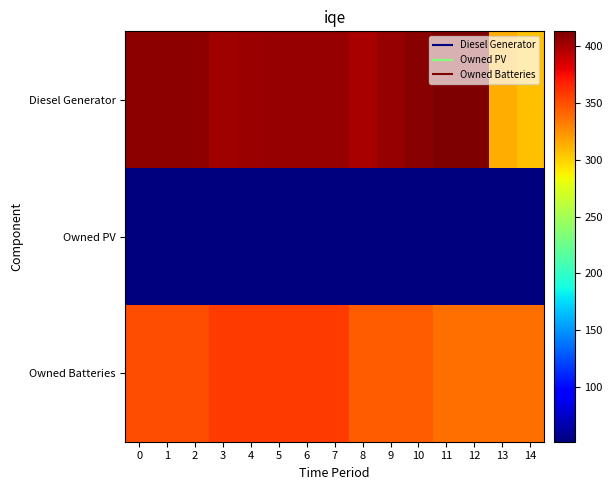

Reading left to right, extract all data points from this chart.

Diesel Generator: 0=408	1=408	2=408	3=403	4=404	5=405	6=405	7=405	8=399	9=405	10=410	11=413	12=413	13=313	14=306
Owned PV: 0=52	1=52	2=52	3=52	4=52	5=52	6=52	7=52	8=52	9=52	10=52	11=52	12=52	13=52	14=52
Owned Batteries: 0=350	1=350	2=350	3=358	4=358	5=358	6=358	7=358	8=345	9=345	10=345	11=337	12=337	13=337	14=337